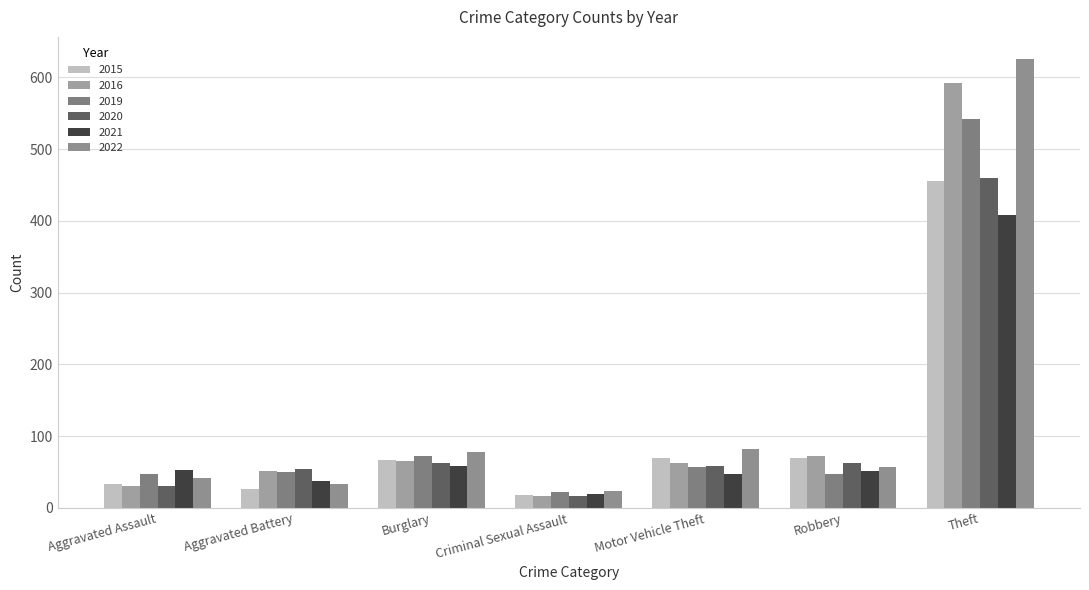

What is the sum of all 2015 values?

739